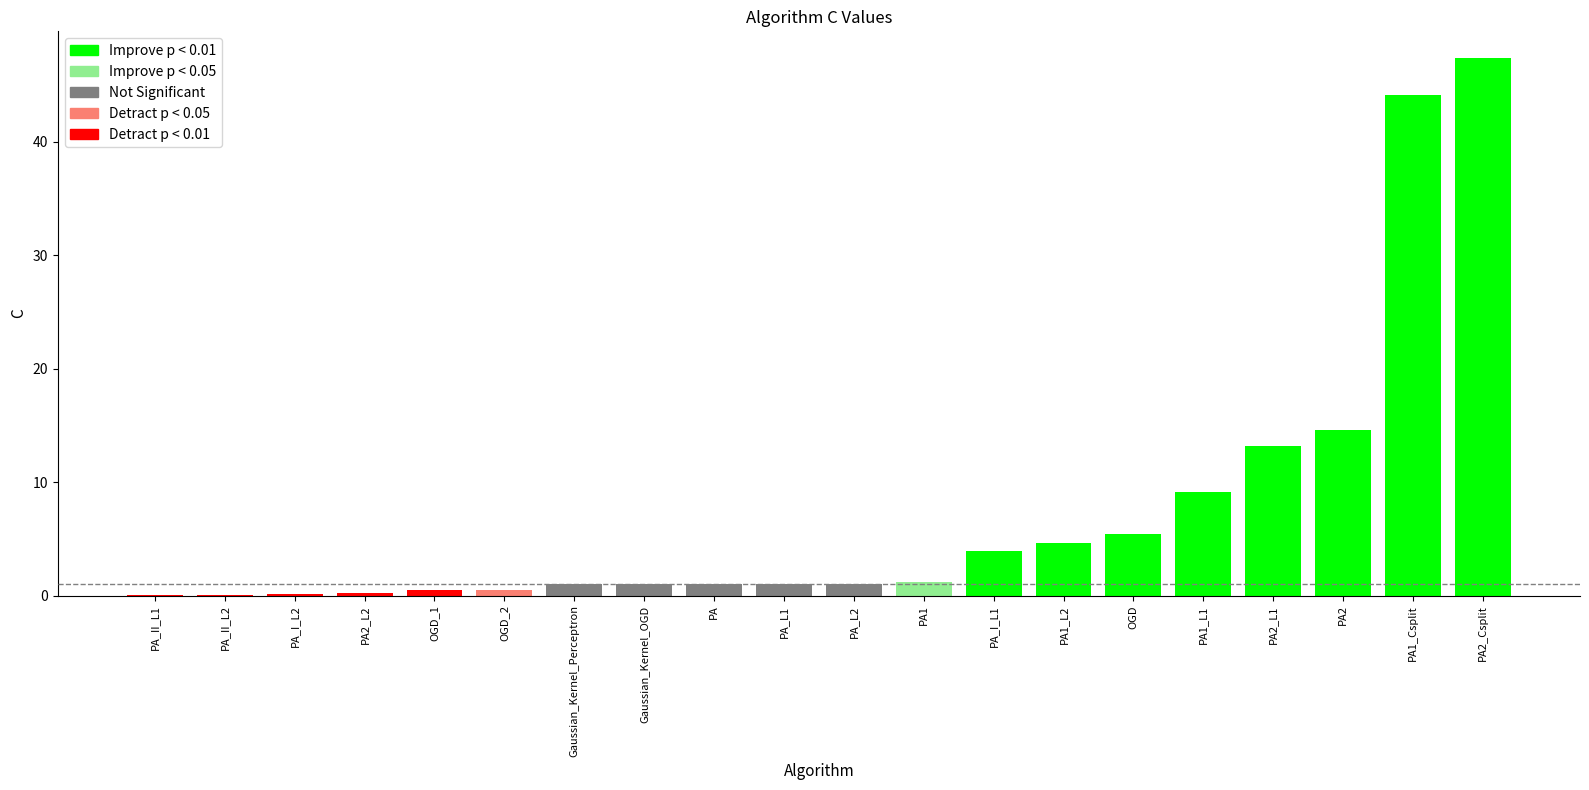

The chart shows a value of 0.1 at PA_II_L2. True or false?

True